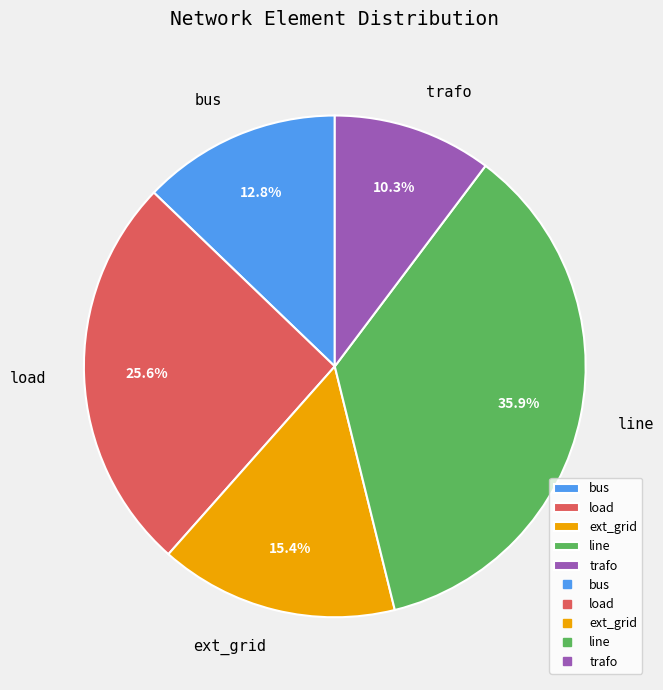

Is it true that load is 15% of the pie?

False